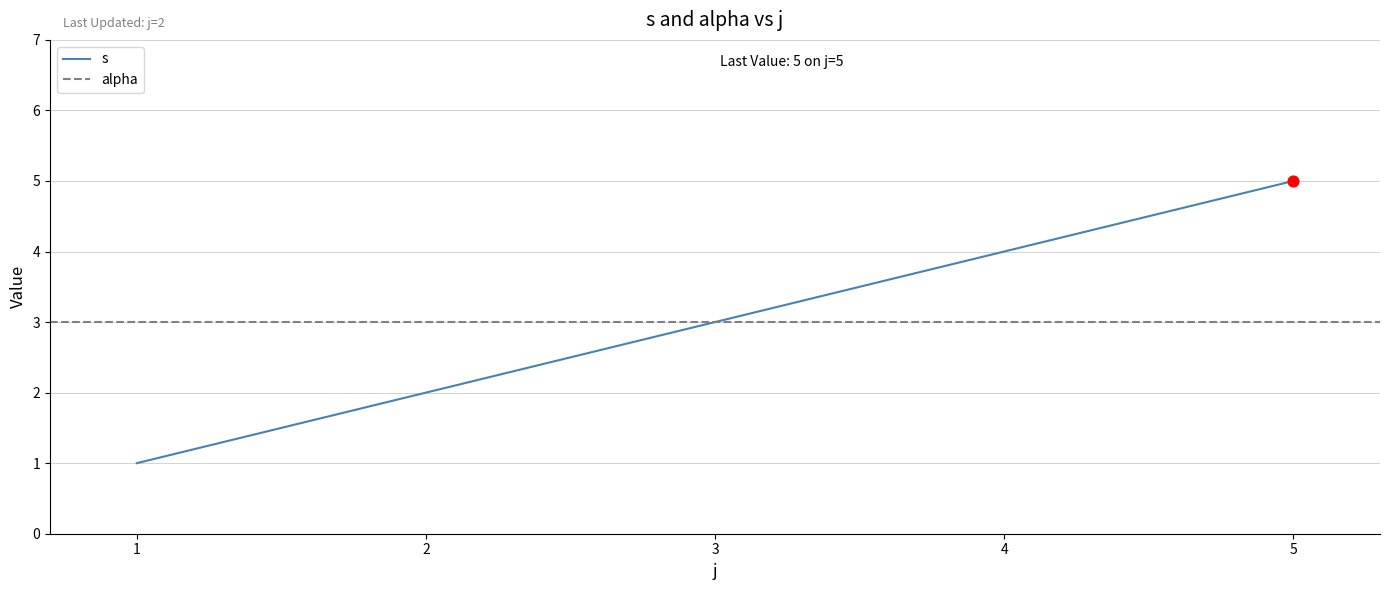

Is it true that s equals 4 at 3?

False